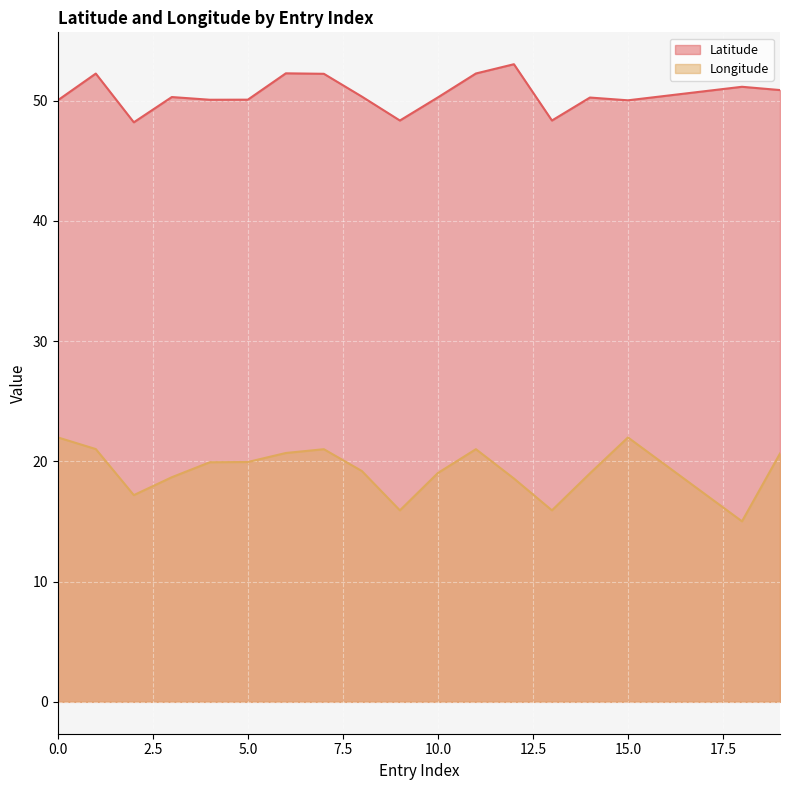

At 4, list the series in order from largest to smallest.

Latitude, Longitude